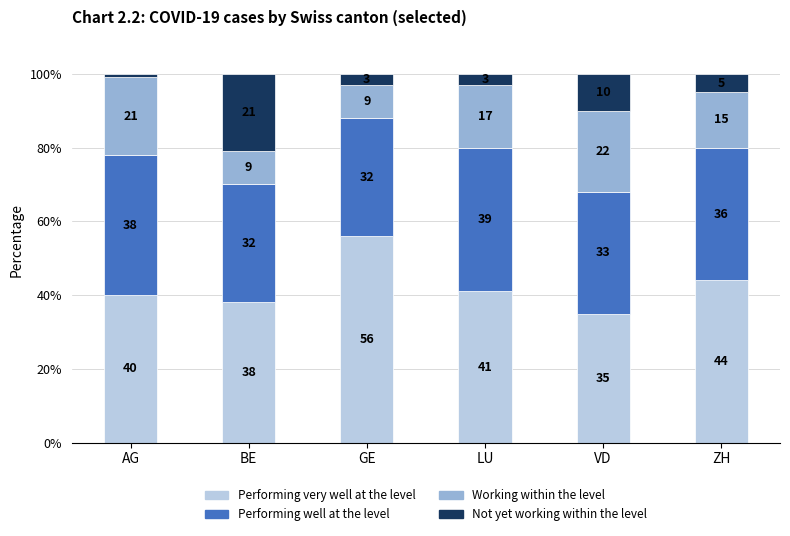

At which label is Performing very well at the level closest to 45?

ZH